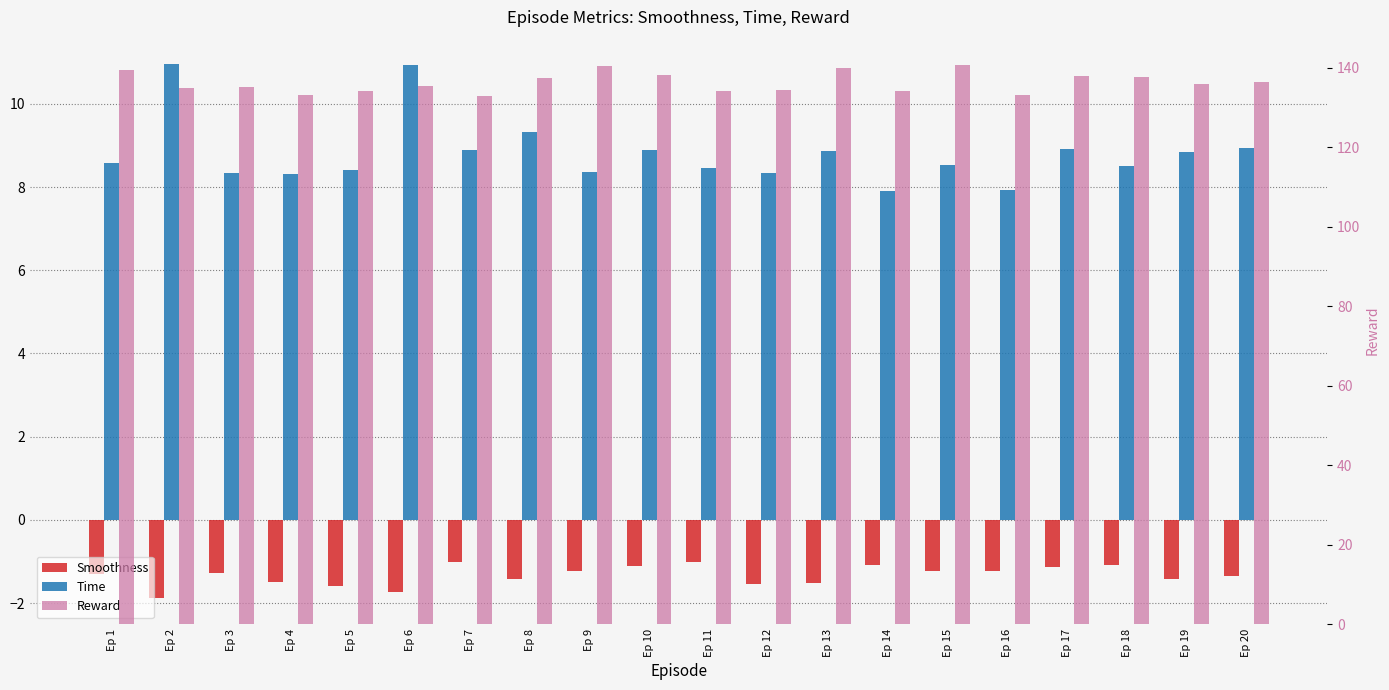

How many values in the Time series exceed 8?

18